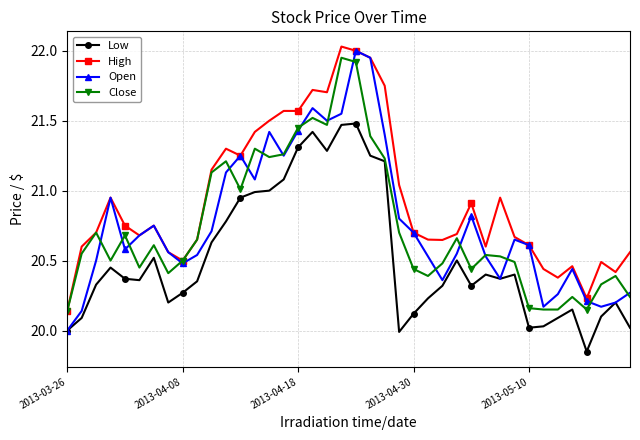

What is the difference between the second highest and second lowest values in the High series?

1.8